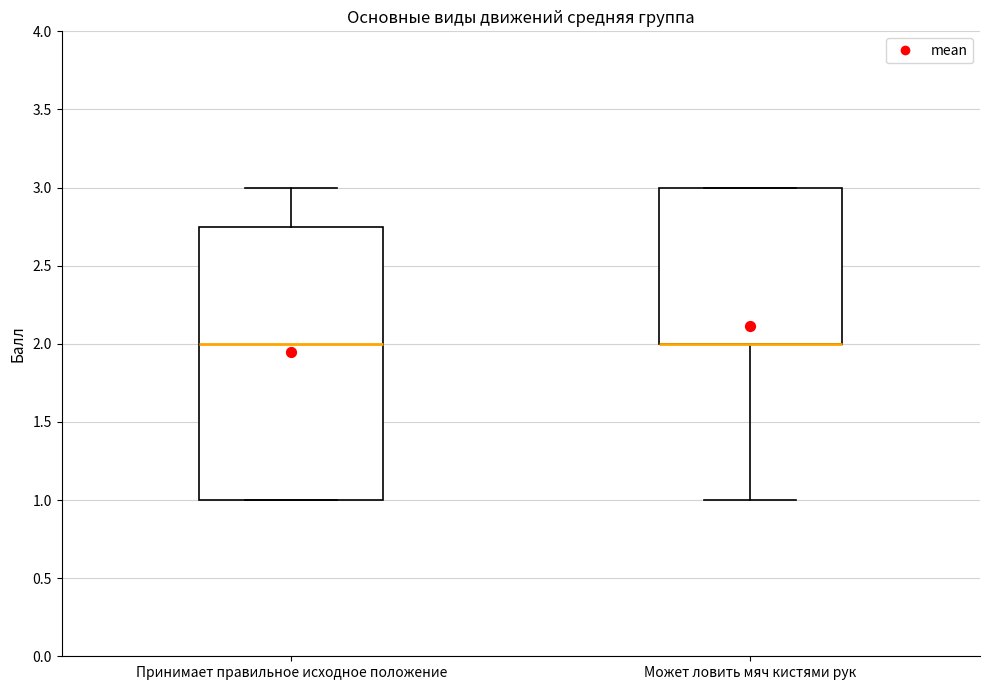

Where does the median line of the box for Принимает правильное исходное положение sit on the y-axis? The values are not printed on the chart, so give them approximately, as read against the axis.

2.00